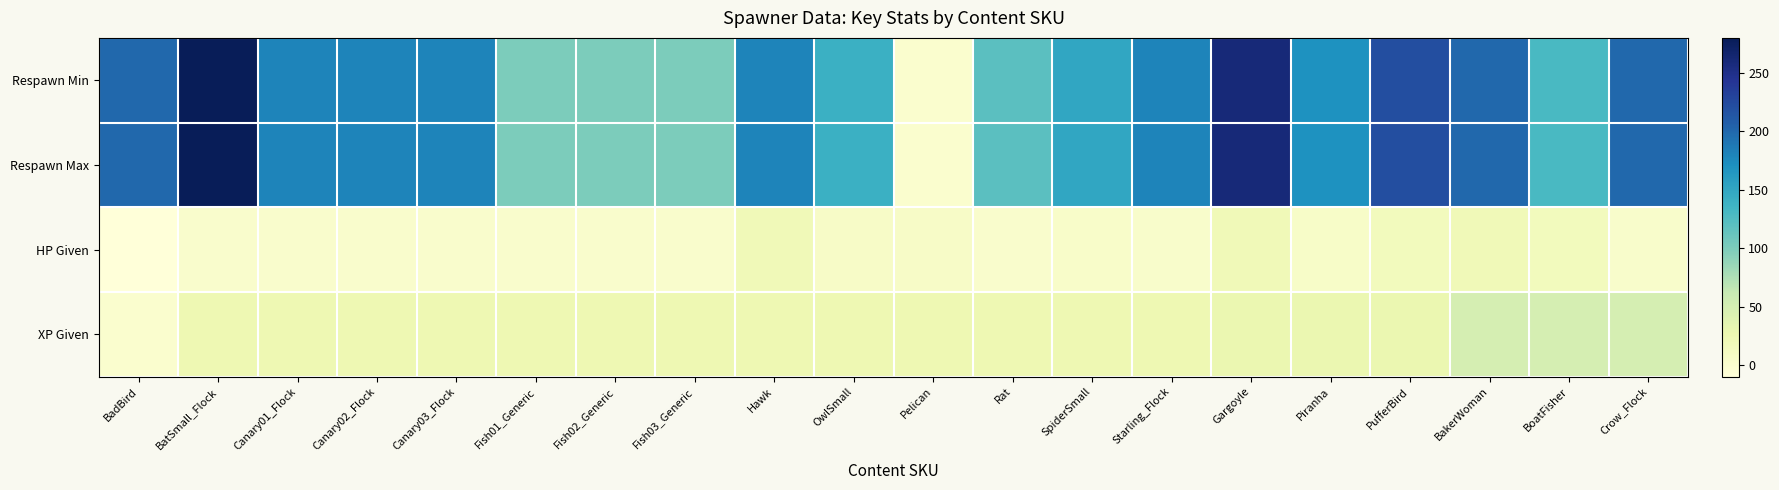

Between Starling_Flock and OwlSmall, which is larger?

Starling_Flock